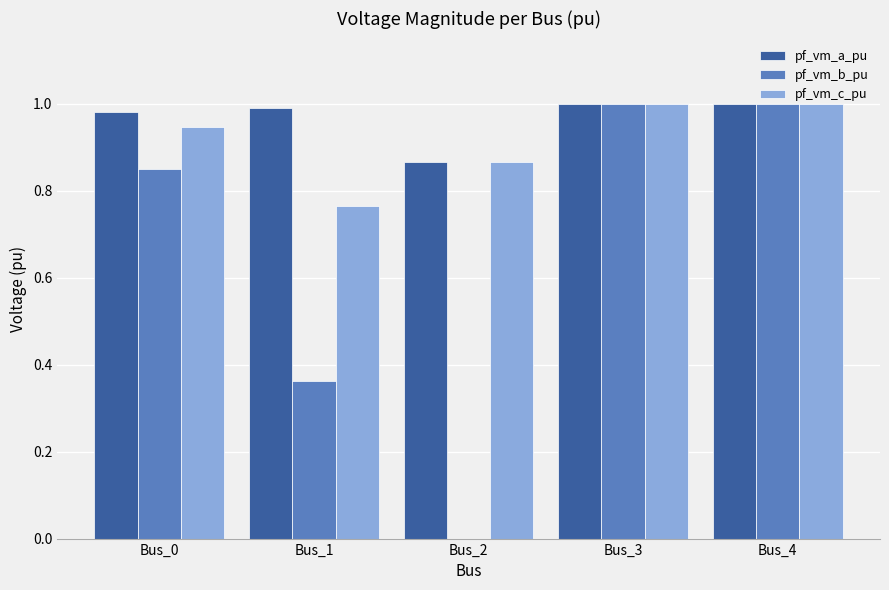

What is the sum of all pf_vm_a_pu values?

4.8